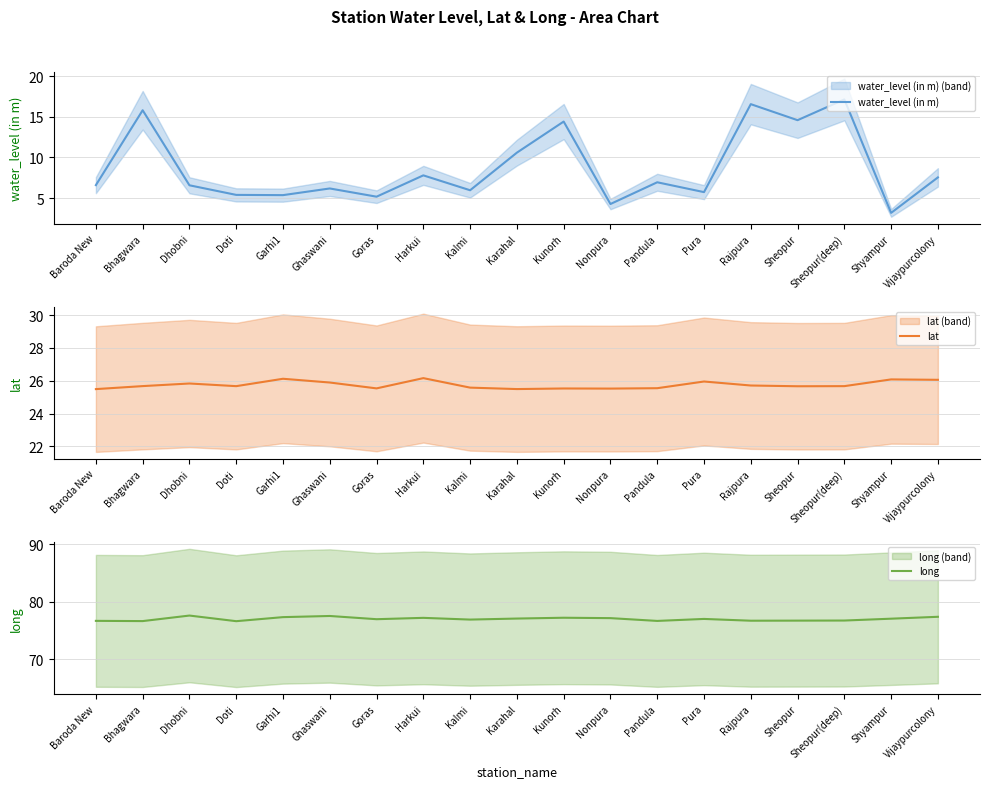

Reading left to right, list all the values displayed in this chart.

water_level (in m): 6.6	15.8	6.6	5.4	5.4	6.2	5.2	7.8	6.0	10.6	14.4	4.3	7.0	5.7	16.6	14.6	17.1	3.2	7.5
lat: 25.5	25.7	25.8	25.7	26.1	25.9	25.5	26.2	25.6	25.5	25.5	25.5	25.5	26.0	25.7	25.7	25.7	26.1	26.1
long: 76.7	76.6	77.6	76.6	77.3	77.5	76.9	77.2	76.9	77.1	77.2	77.1	76.6	77.0	76.7	76.7	76.7	77.0	77.4